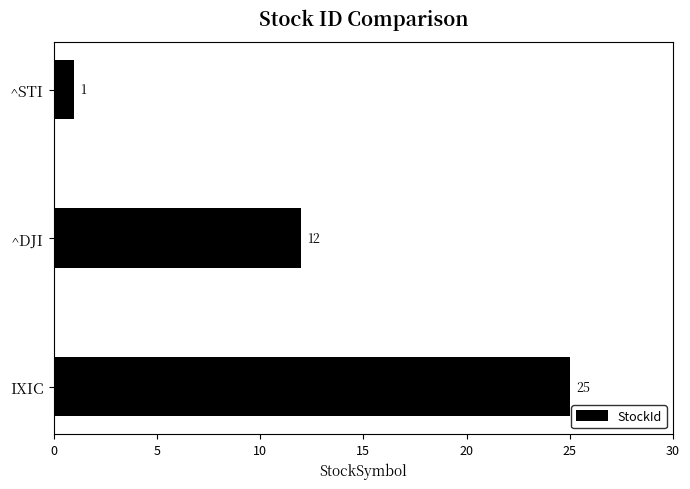

The chart shows a value of 25 at IXIC. True or false?

True